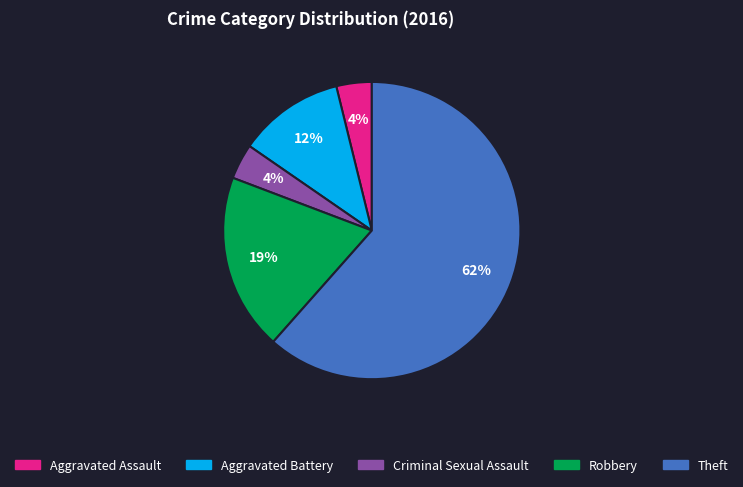

Between Theft and Criminal Sexual Assault, which is larger?

Theft